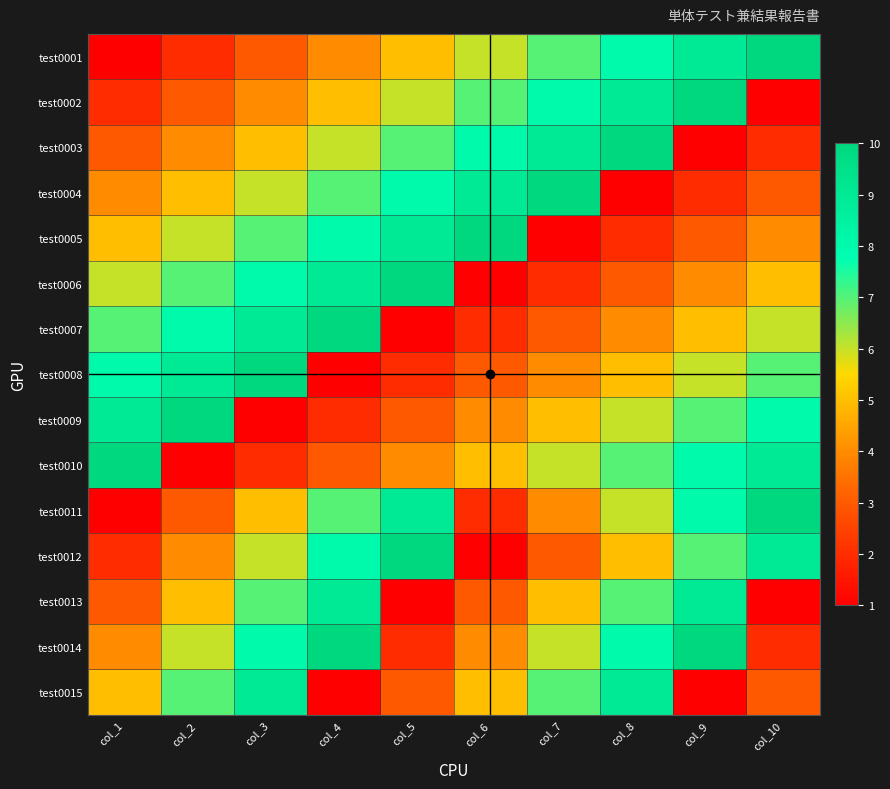

Count the number of data series in this chart.

15